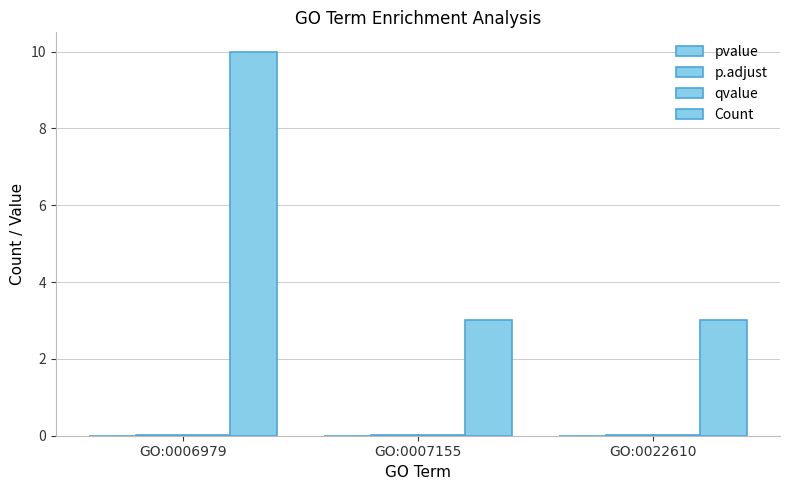

Are the bars grouped side by side (vs. stacked)?

Yes